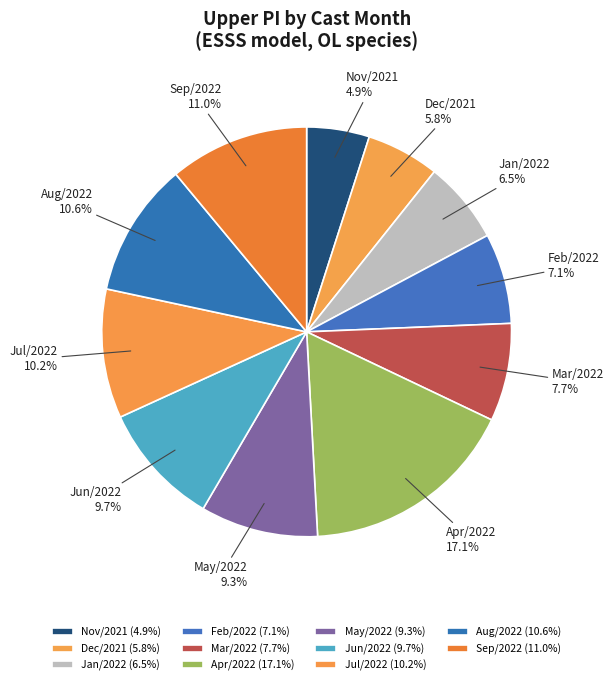

Between Apr/2022 and Mar/2022, which is larger?

Apr/2022